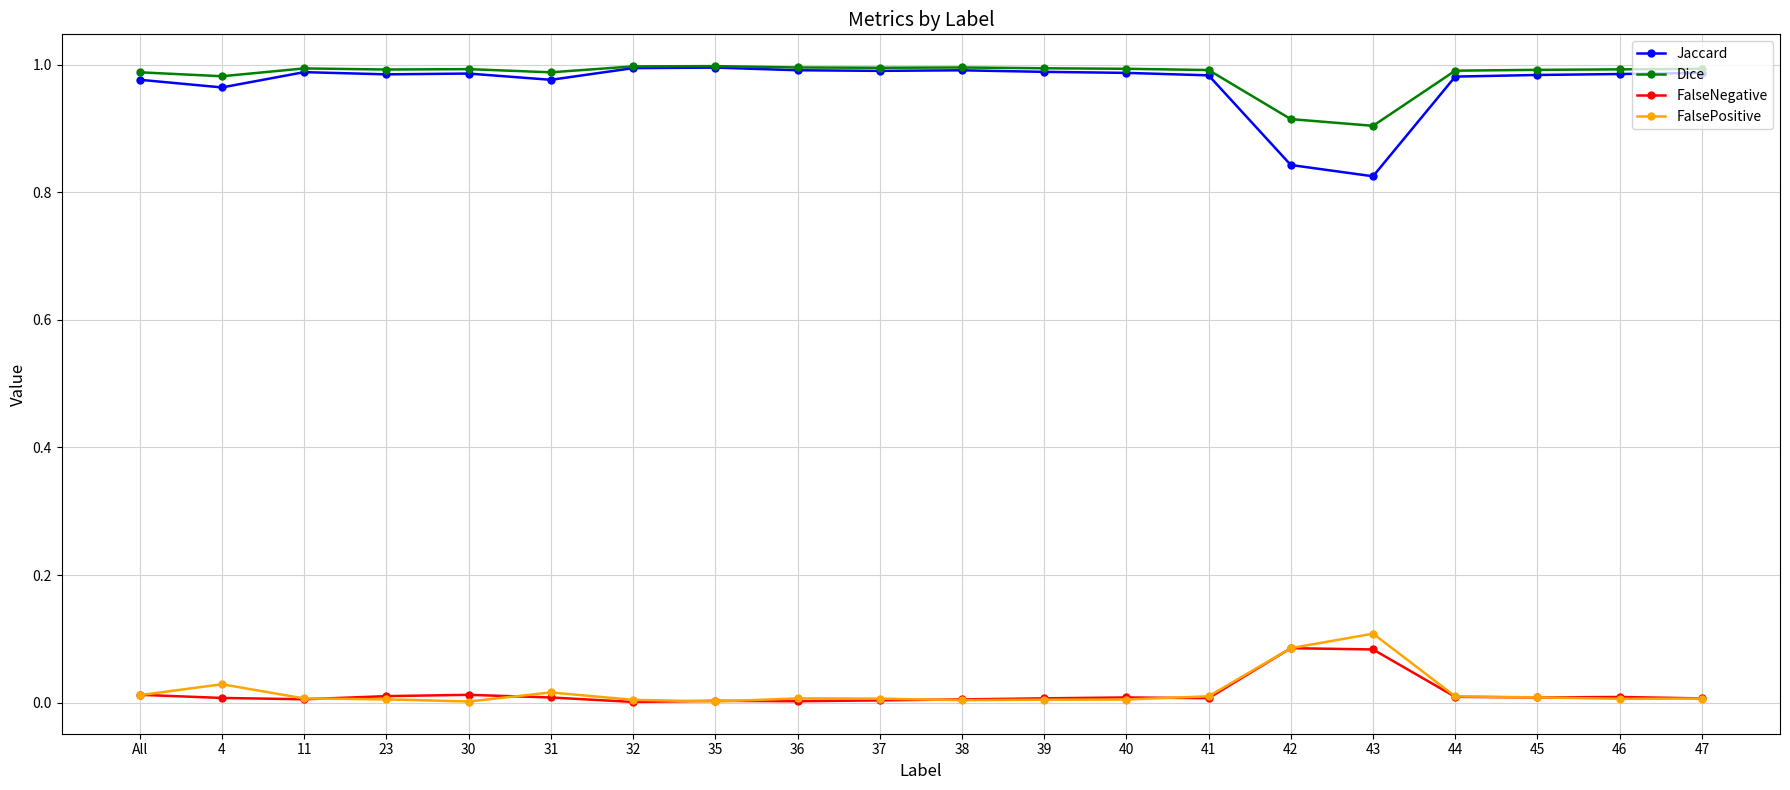

At how many categories does at least one series exceed 0?

20